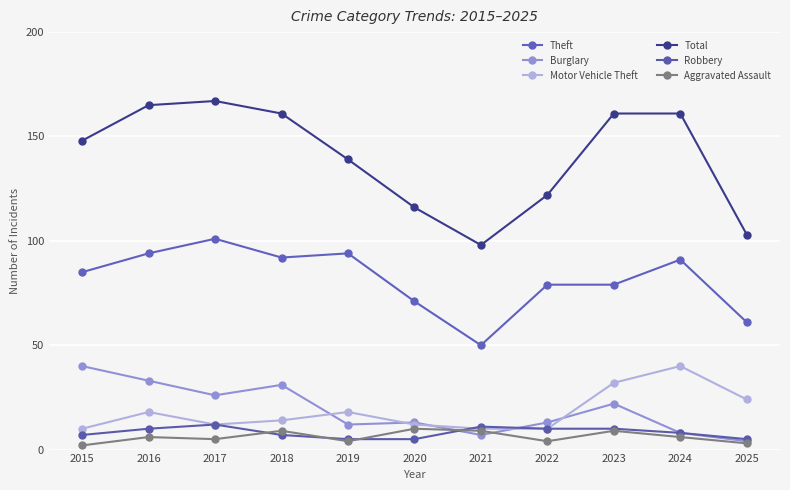

At how many categories does at least one series exceed 158?

5